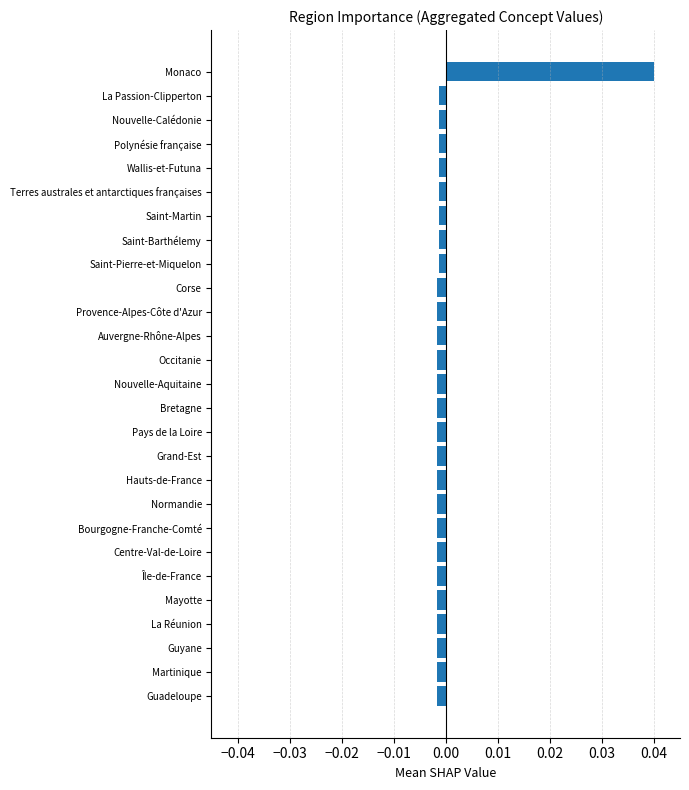

Count the number of data series in this chart.

1